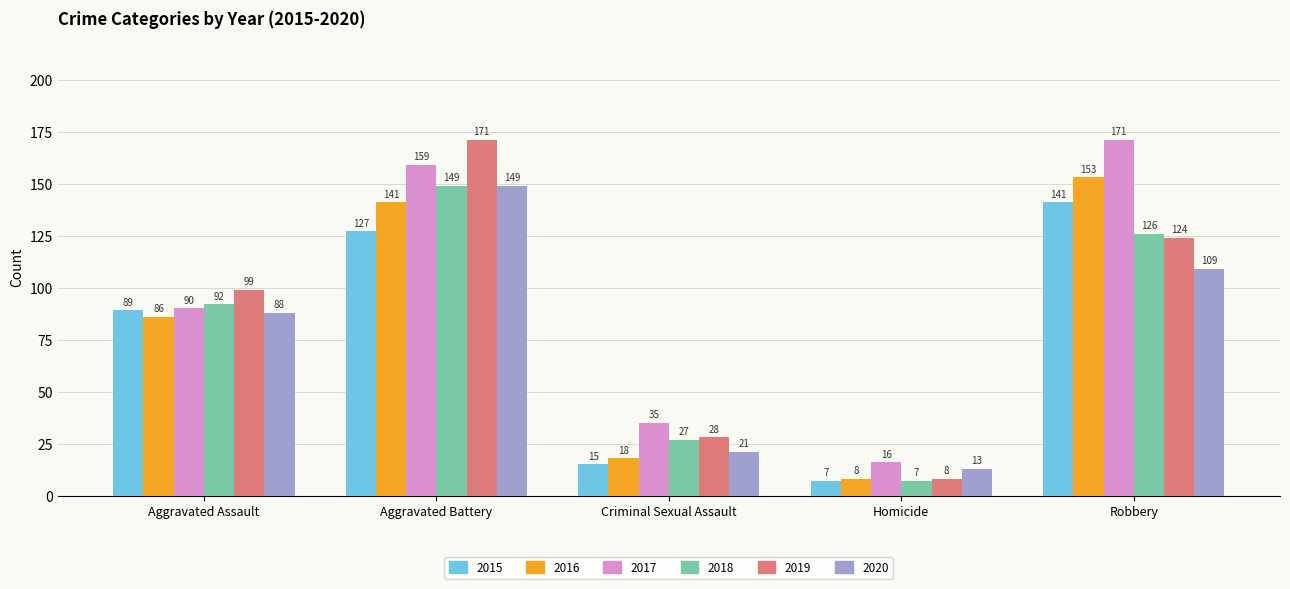

Count the number of categories in the chart.

5